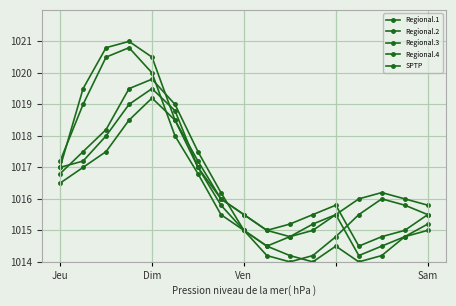

Which series has the largest range (max minus min)?

Regional.2